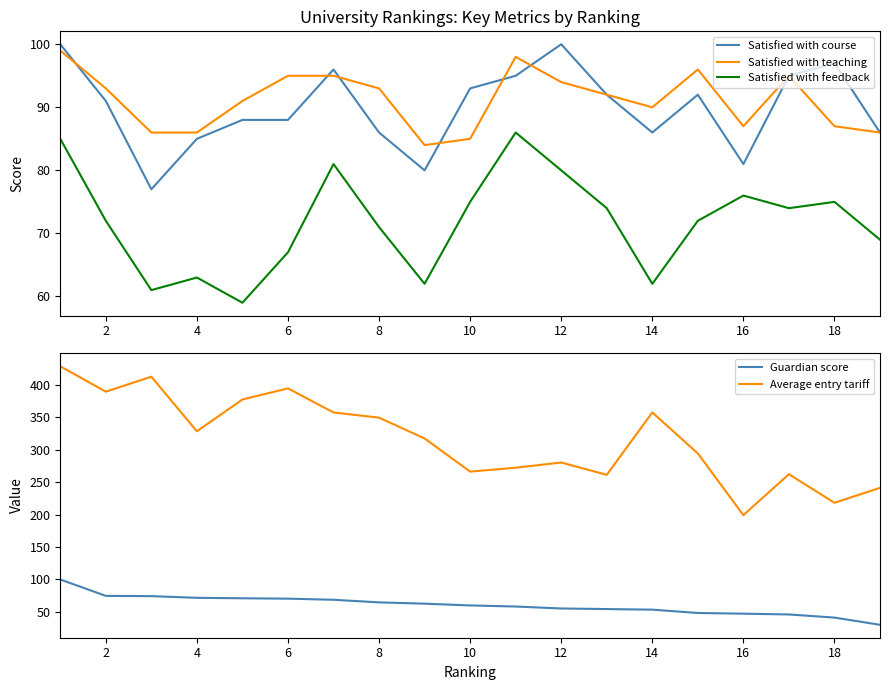

True or false: Satisfied with course has a value of 91 at 2.

True